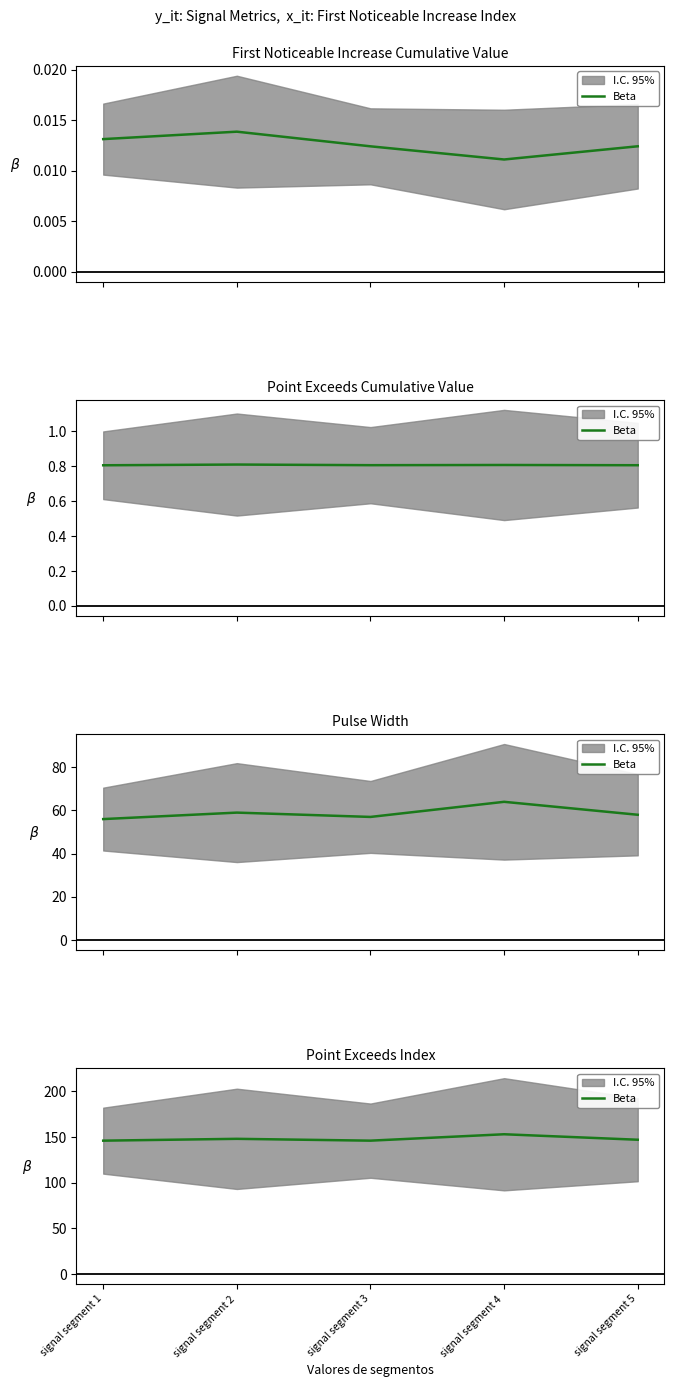

At which label is the value closest to 149?

signal segment 2